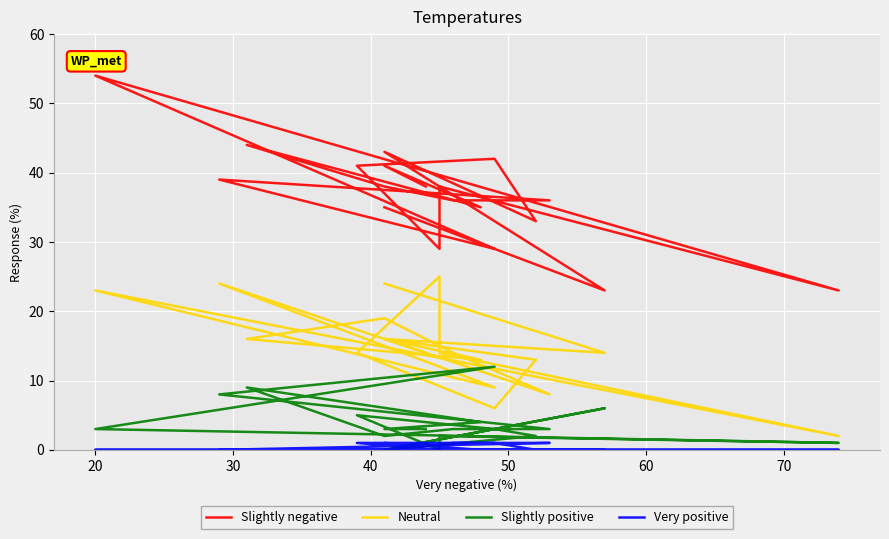

What is the average value of the Slightly negative series?

37